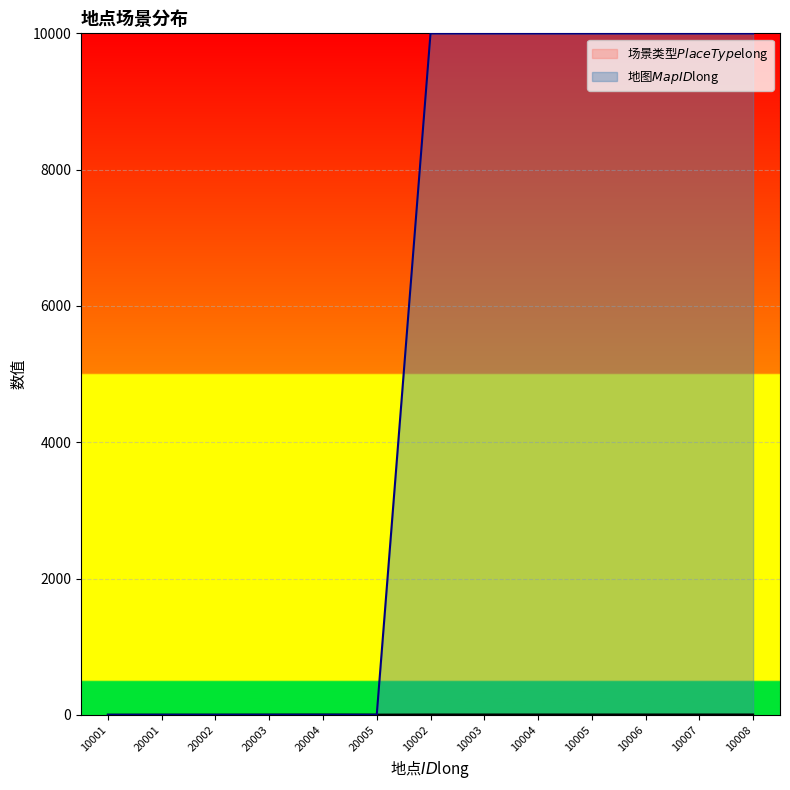

Between 10006 and 10002, which is larger?

10006